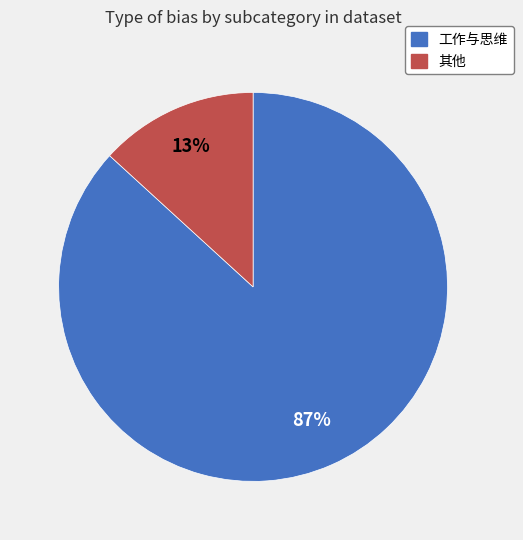

To the nearest percent, what is the difference between the largest and smallest slice percentages?

74%